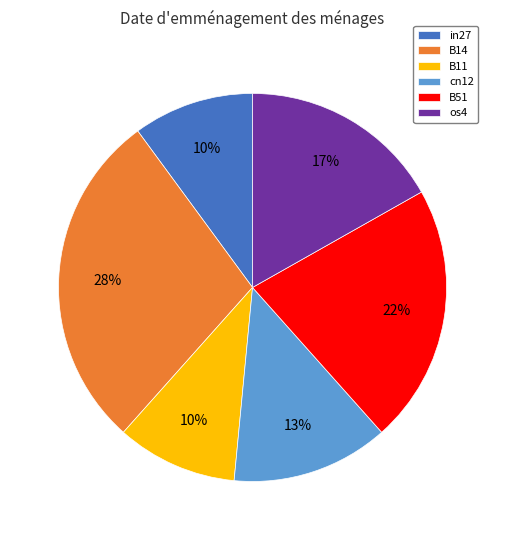

To the nearest percent, what is the combined percentage of cn12 and os4?

30%